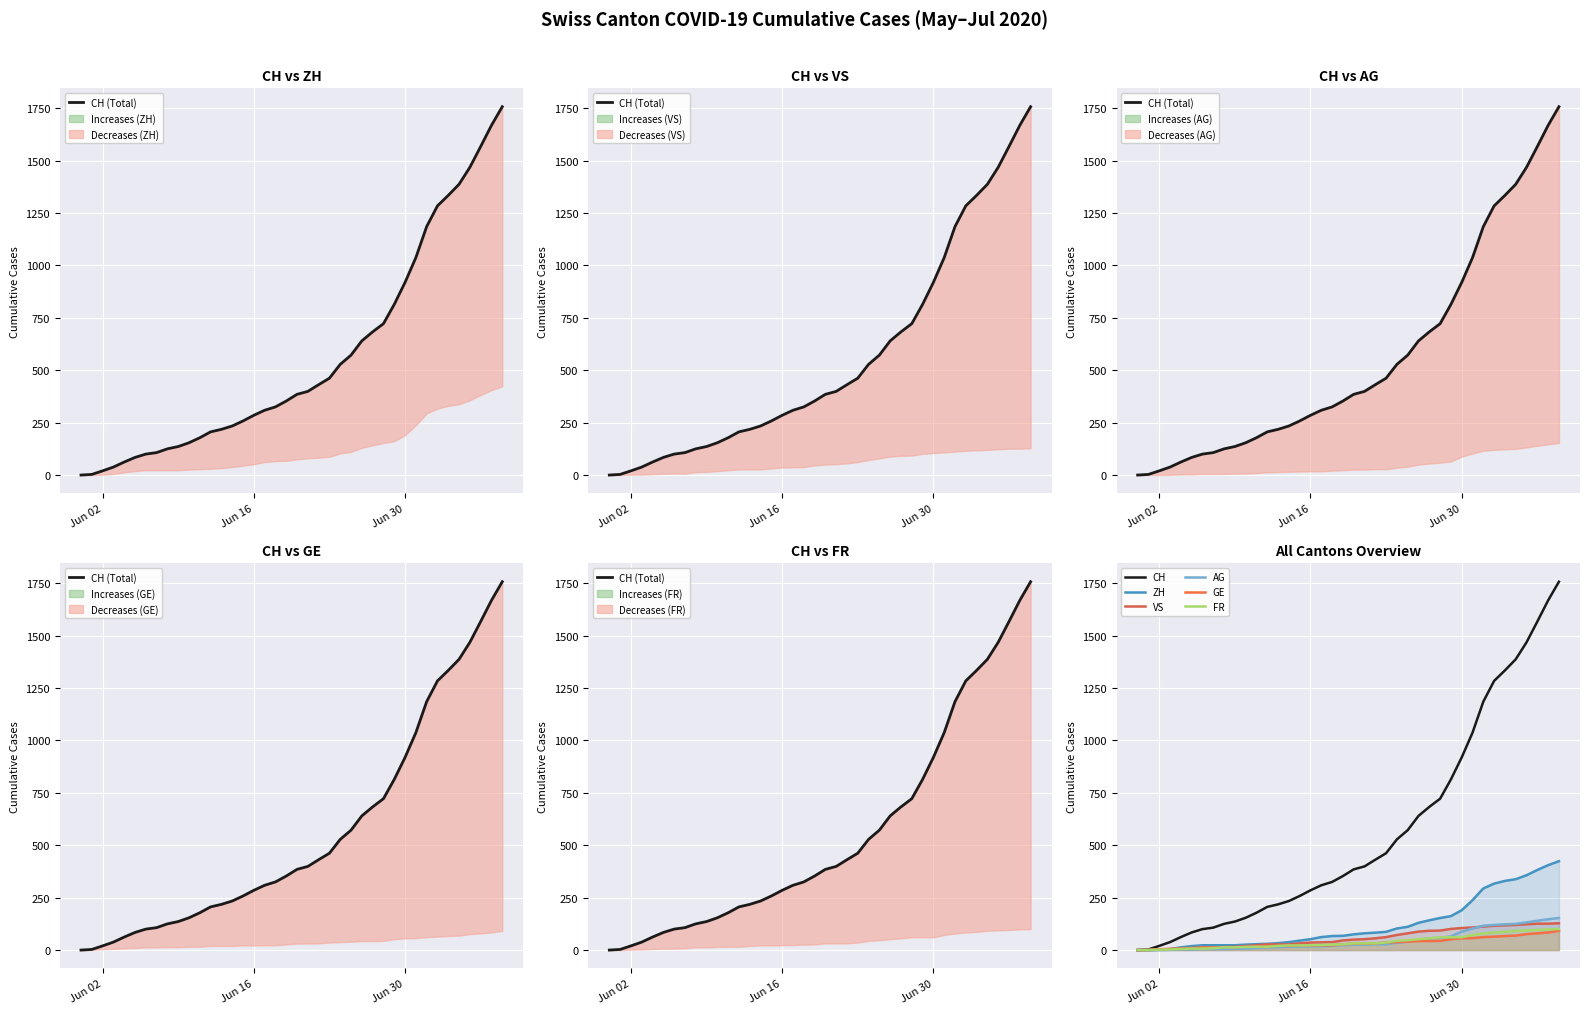

Is the value of VS at 2020-06-29 greater than the value of AG at 2020-06-08?

Yes